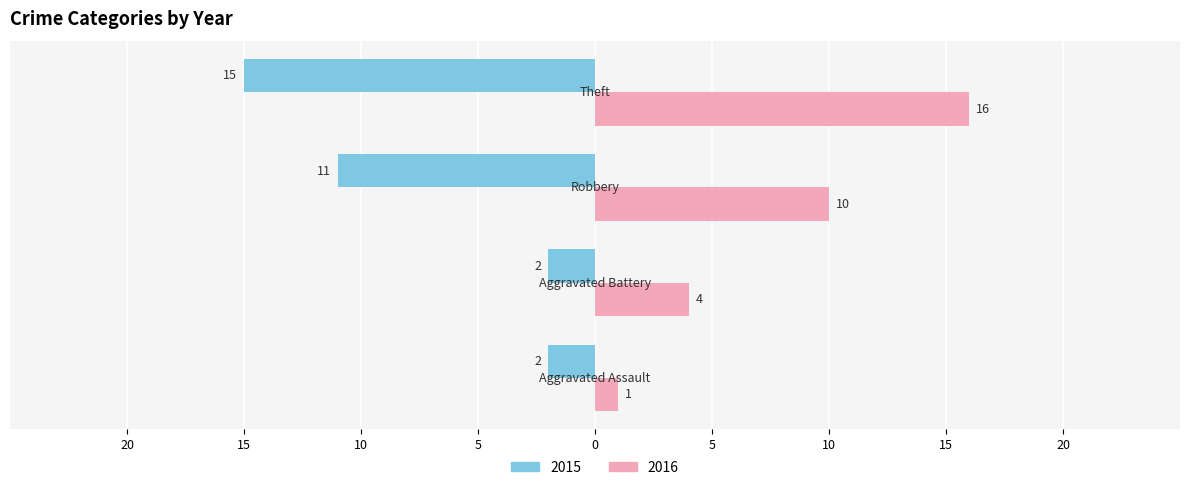

Rank the categories by 2016 value from highest to lowest.

Theft, Robbery, Aggravated Battery, Aggravated Assault